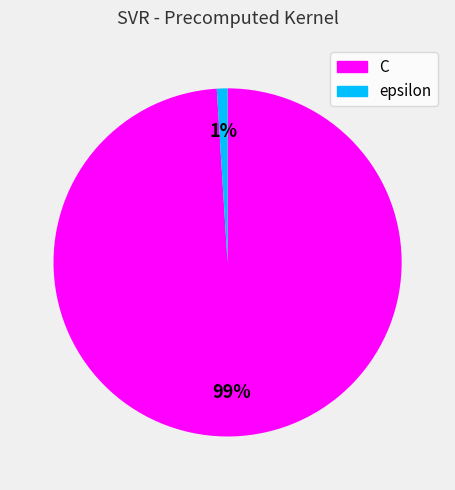

Which slice represents more than half of the pie?

C